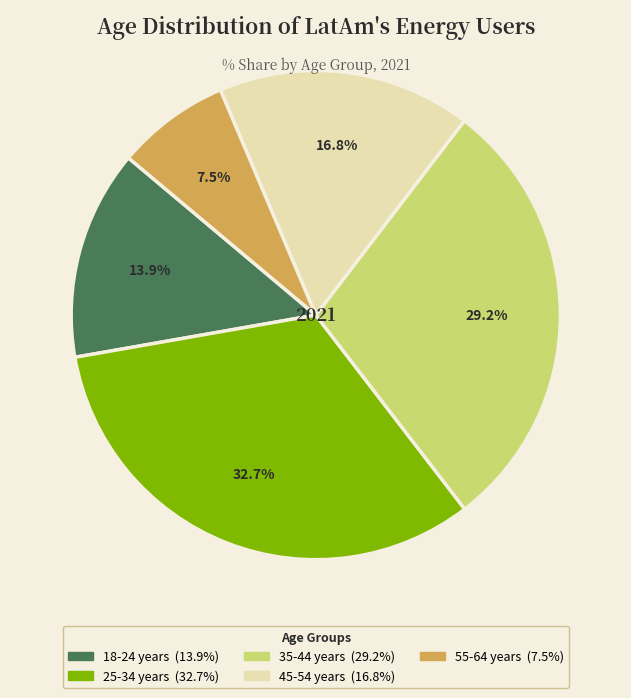

Does 25-34 years account for over 50% of the chart?

No